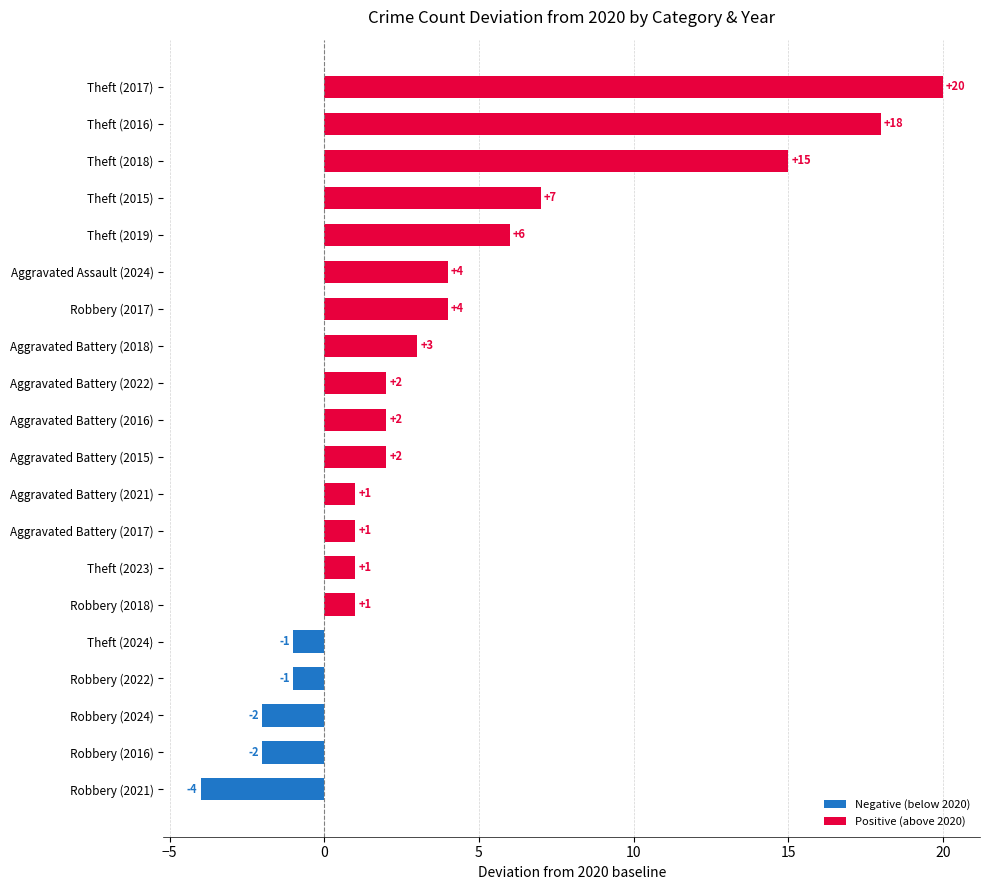

At which category does the chart reach its minimum across all series?

Robbery (2021)